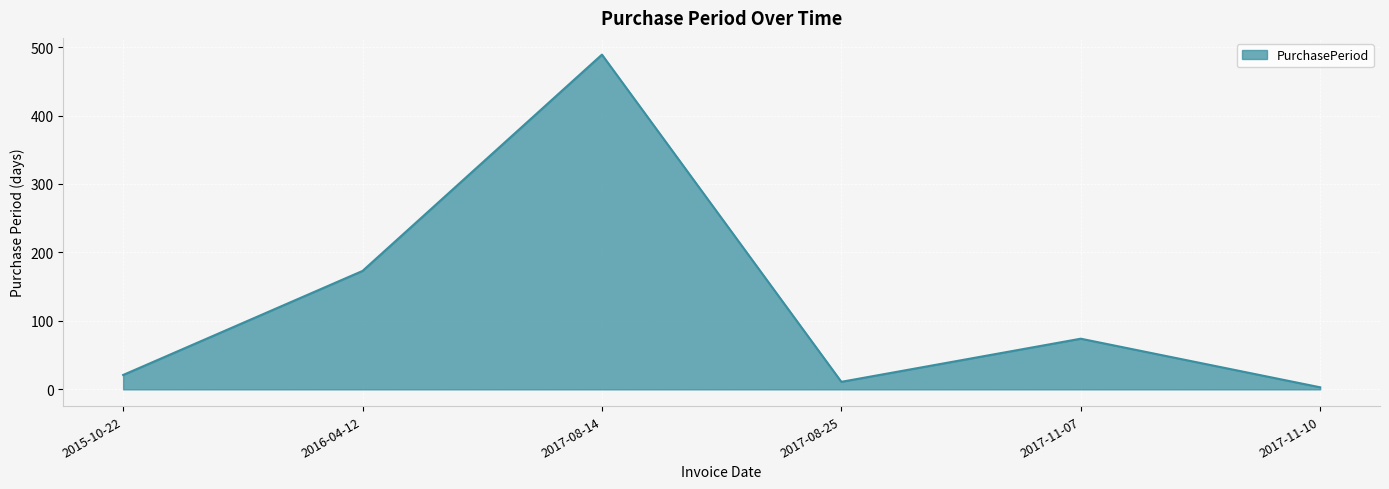

What is the smallest value displayed?

3